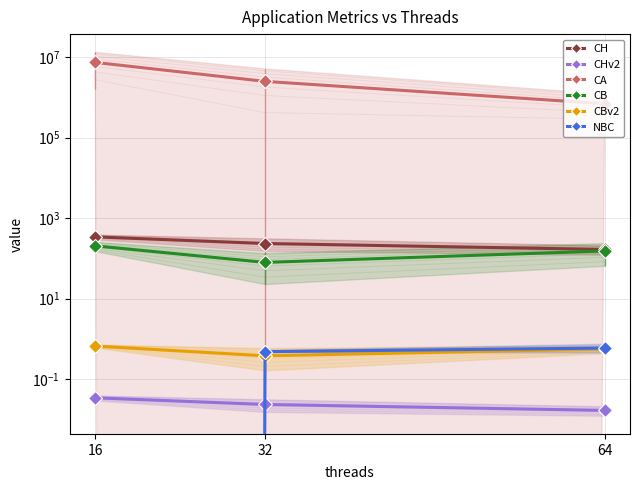

Is this an area chart (filled region under the line)?

No